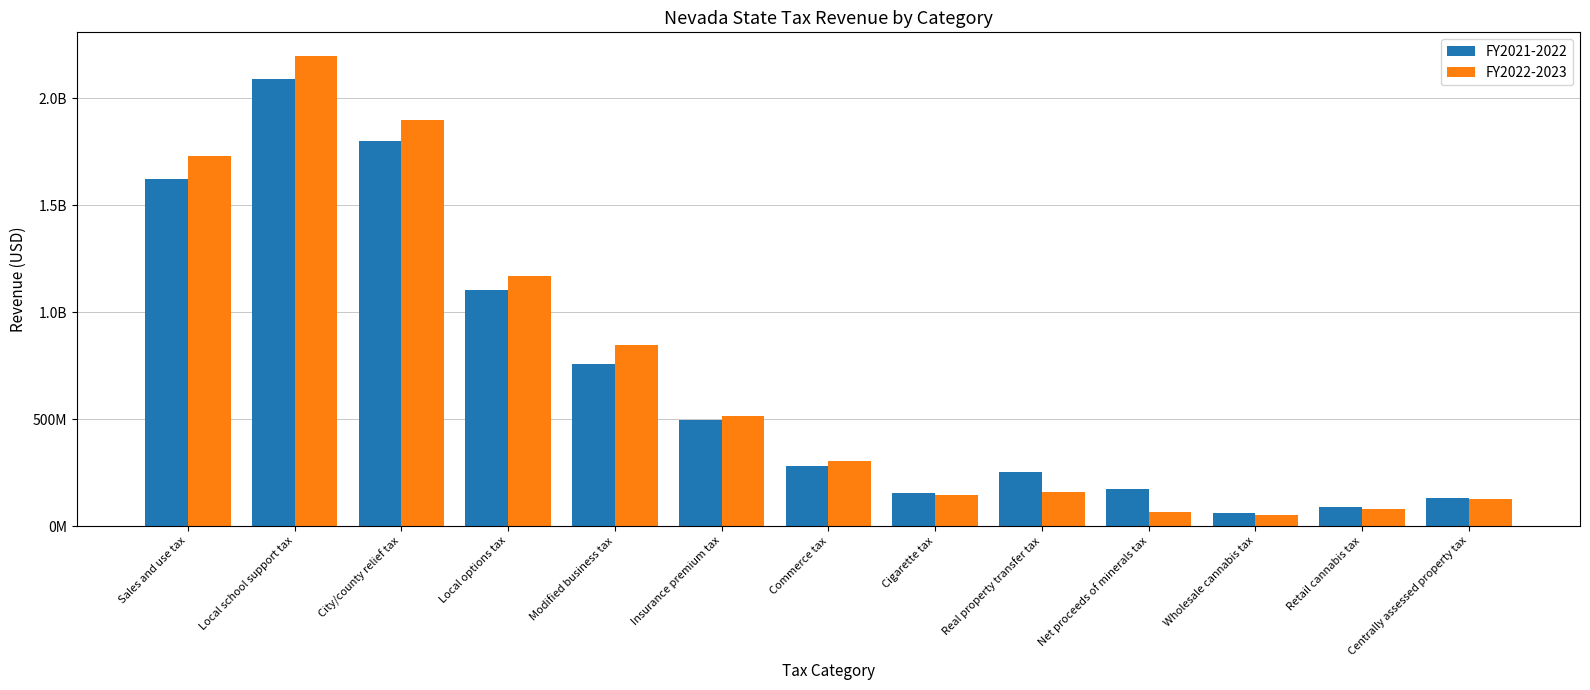

Is it true that FY2022-2023 equals 72989562.2 at Real property transfer tax?

False